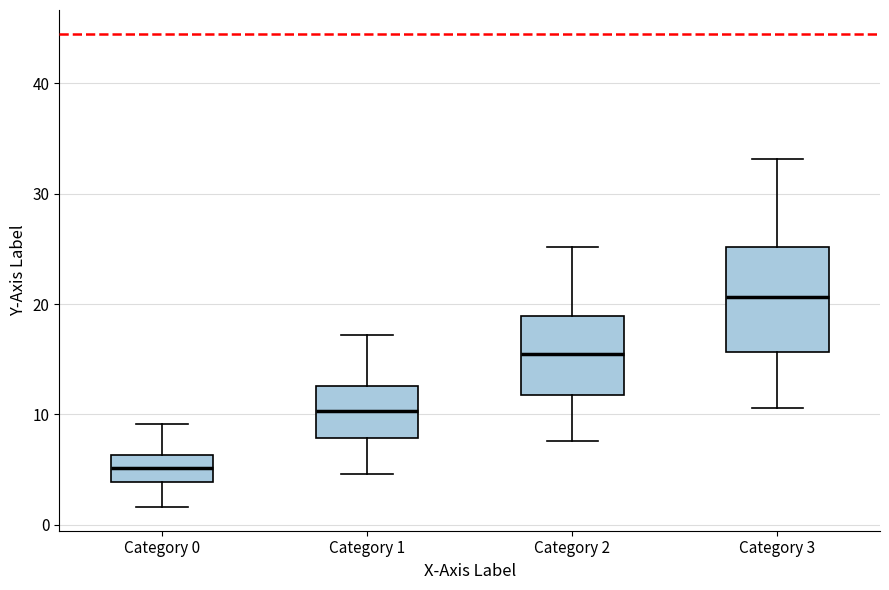

Reading left to right, read every box against the y-axis: the position of its median line, the range the box covers, and the ends of its whiskers. The values are not printed on the chart, so give them approximately, as read against the axis.

Category 0: median 5, box 4 to 6, whiskers 2 to 9
Category 1: median 10, box 8 to 13, whiskers 5 to 17
Category 2: median 15, box 12 to 19, whiskers 8 to 25
Category 3: median 21, box 16 to 25, whiskers 11 to 33